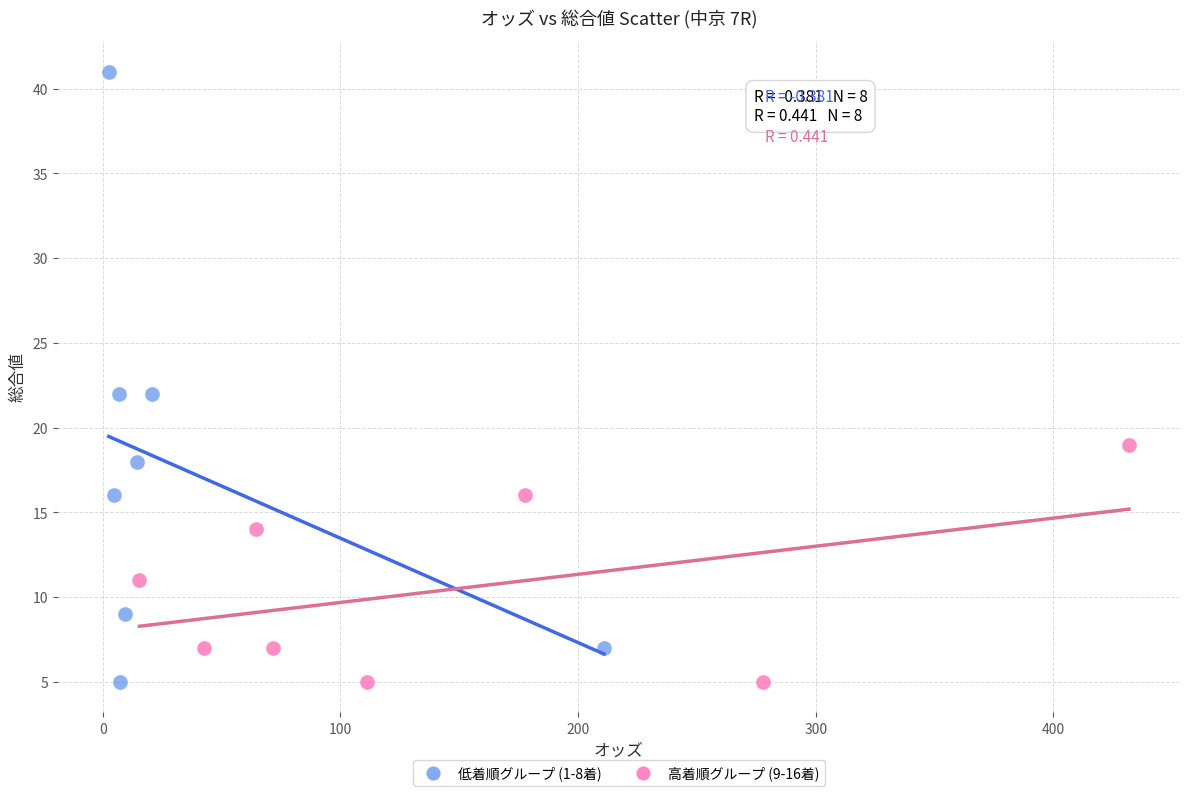

Which series reaches the maximum Y coordinate?

低着順グループ (1-8着)